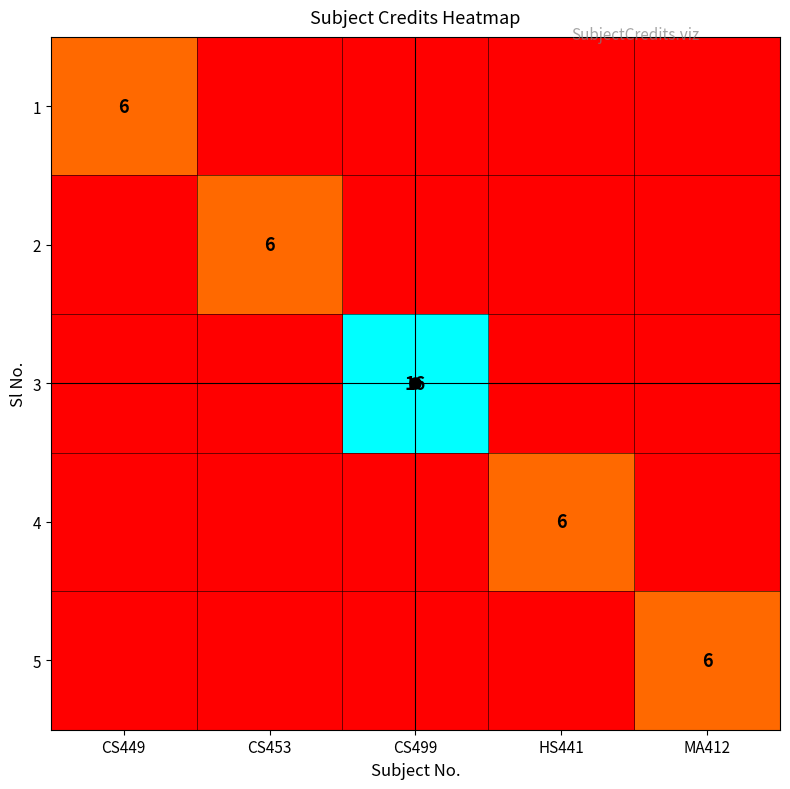

The 1 series shows 6 at CS449. True or false?

True